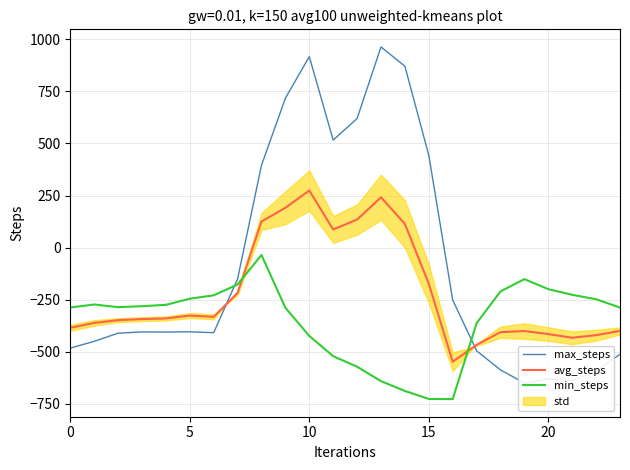

At which label is max_steps closest to 156?

8